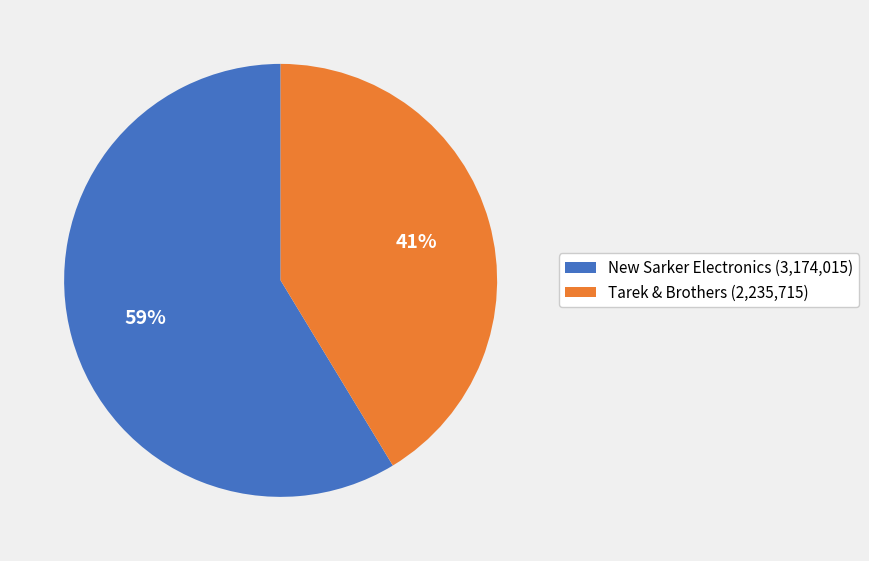

Does any single category account for the majority?

Yes